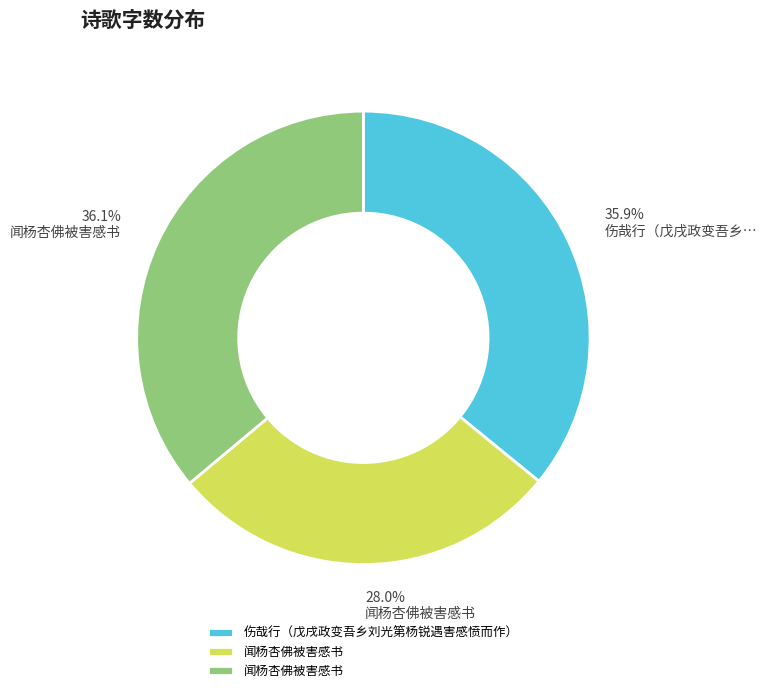

Count the number of slices in the pie.

3